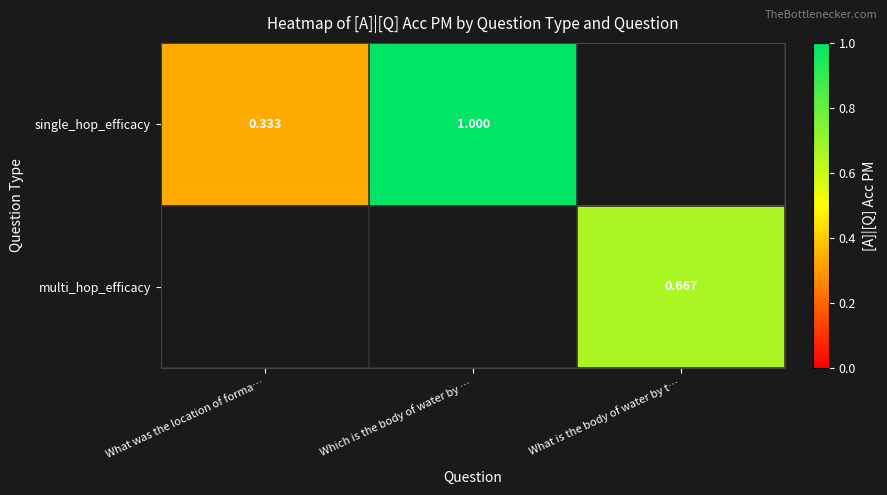

How many positive values does the multi_hop_efficacy series have?

1